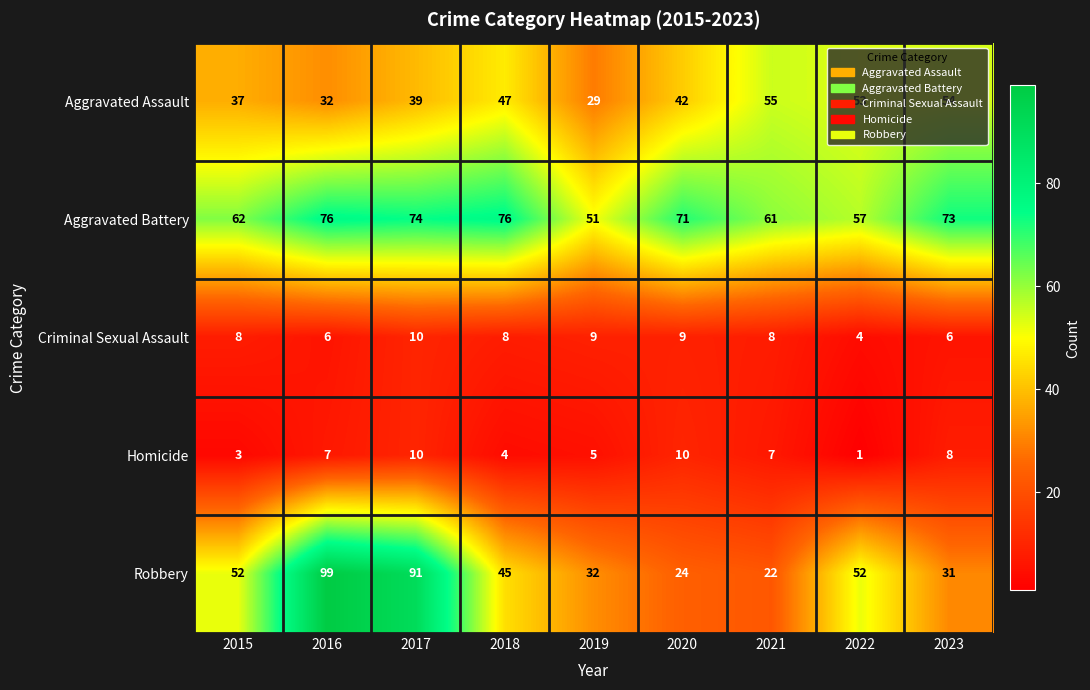

At which label does Criminal Sexual Assault reach its minimum?

2022